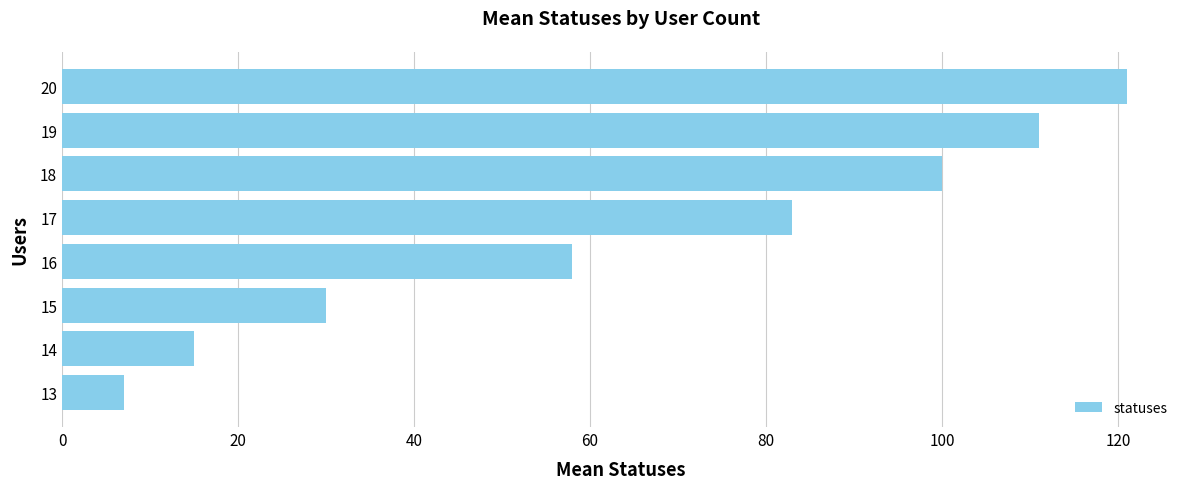

Reading top to bottom, list all the values displayed in this chart.

20=121	19=111	18=100	17=83	16=58	15=30	14=15	13=7